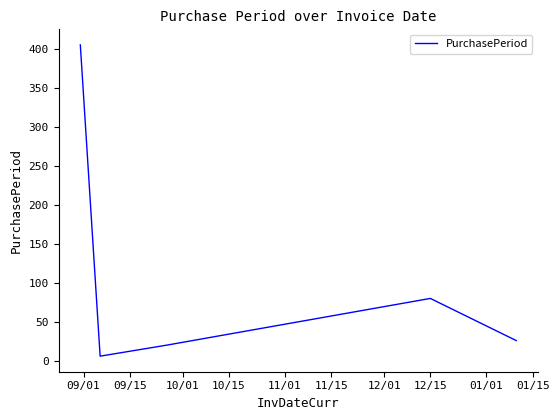

What is the difference between the second highest and second lowest values?

60